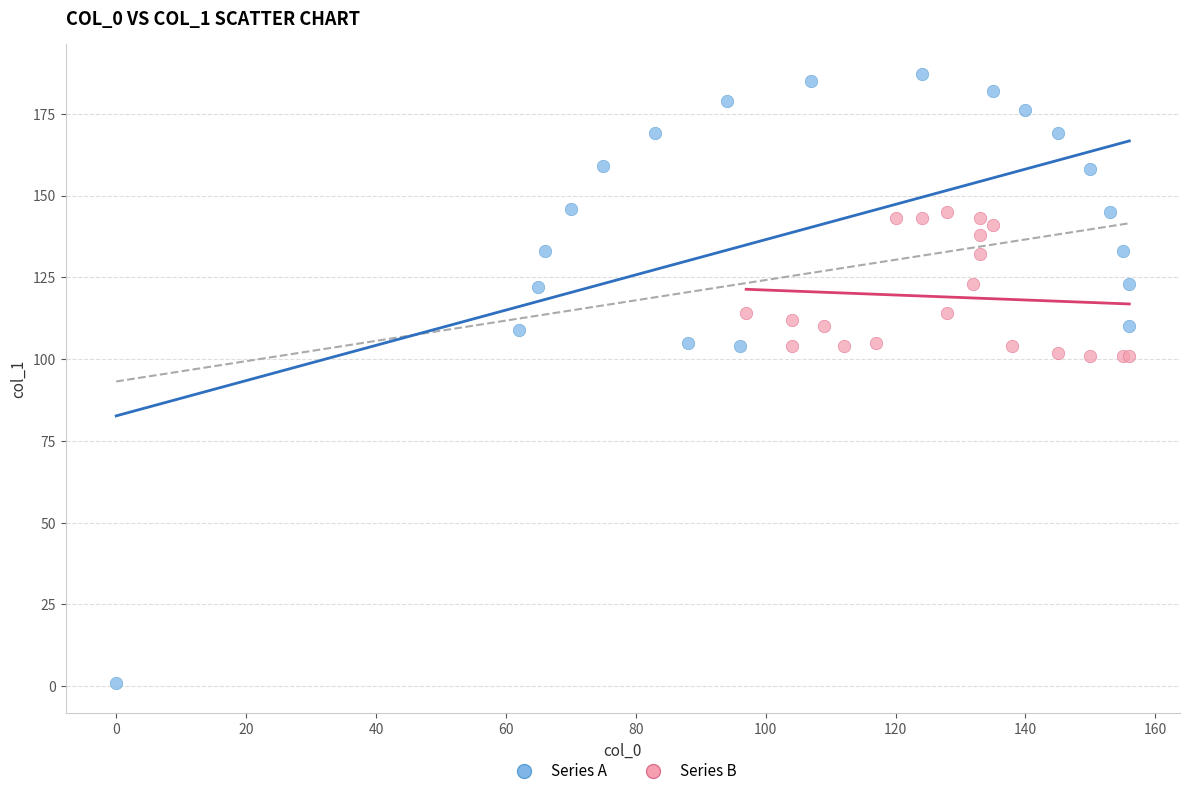

Which series has the widest spread of Y values?

Series A